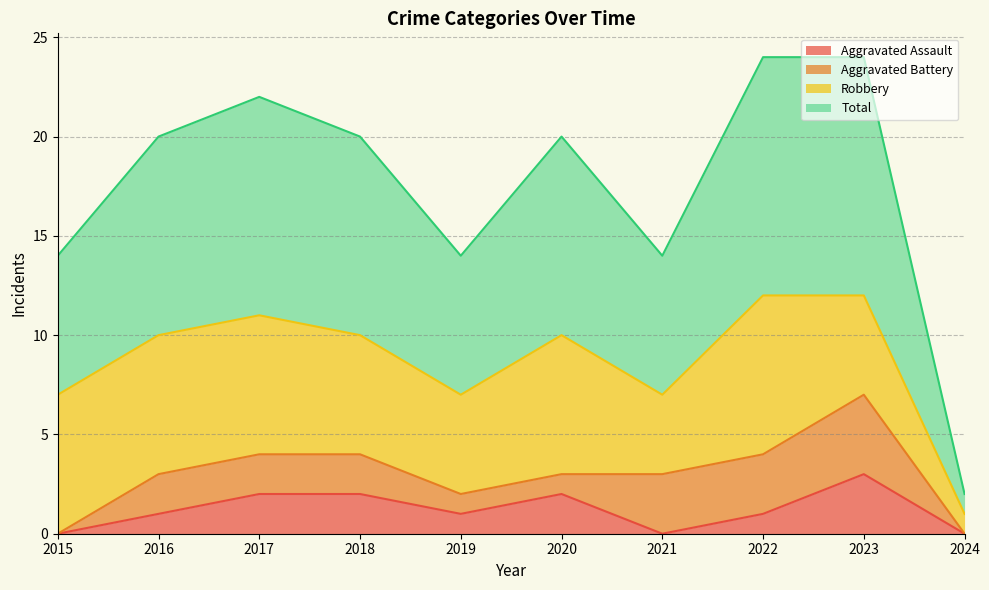

Which category has the highest value in the Aggravated Assault series?

2023